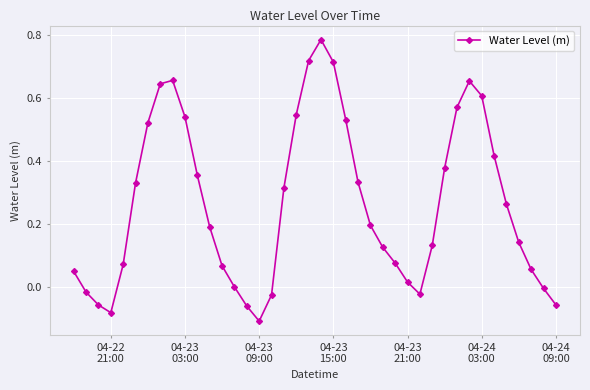

True or false: there are more than 0 points higher than both neighbors.

True